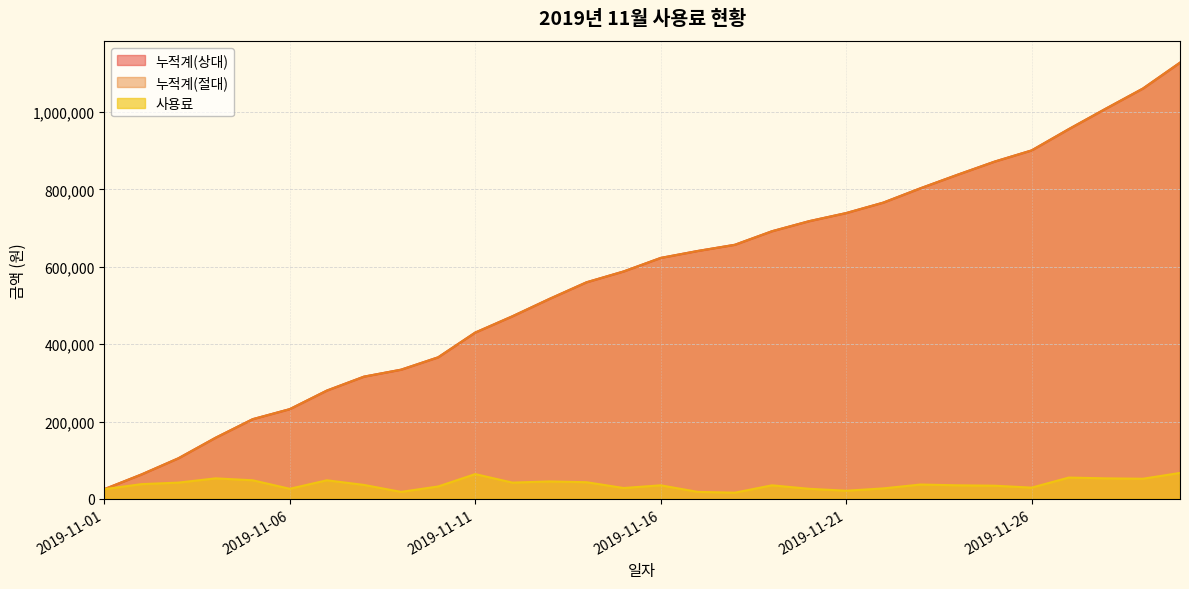

Is the value of 사용료 at 2019-11-09 greater than the value of 누적계(상대) at 2019-11-14?

No